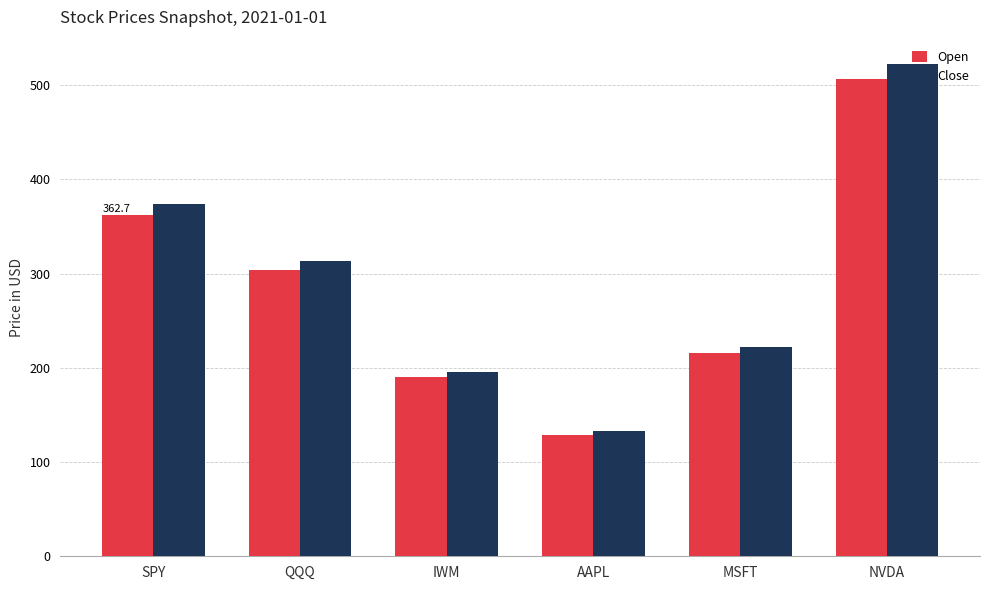

How many data points does each series have?

6